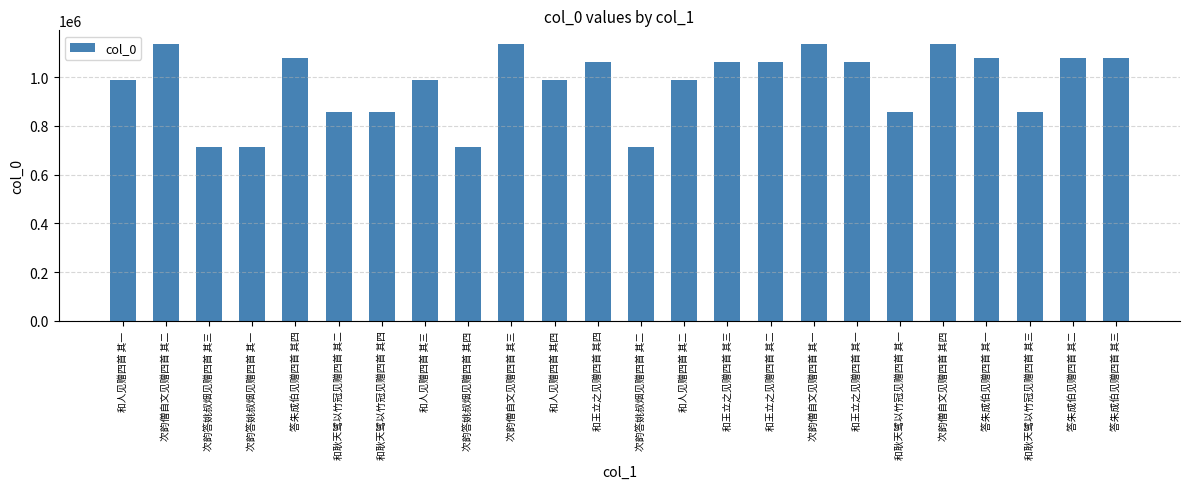

What is the label of the 21st bar from the right?

次韵答姚叔烟见赠四首 其一